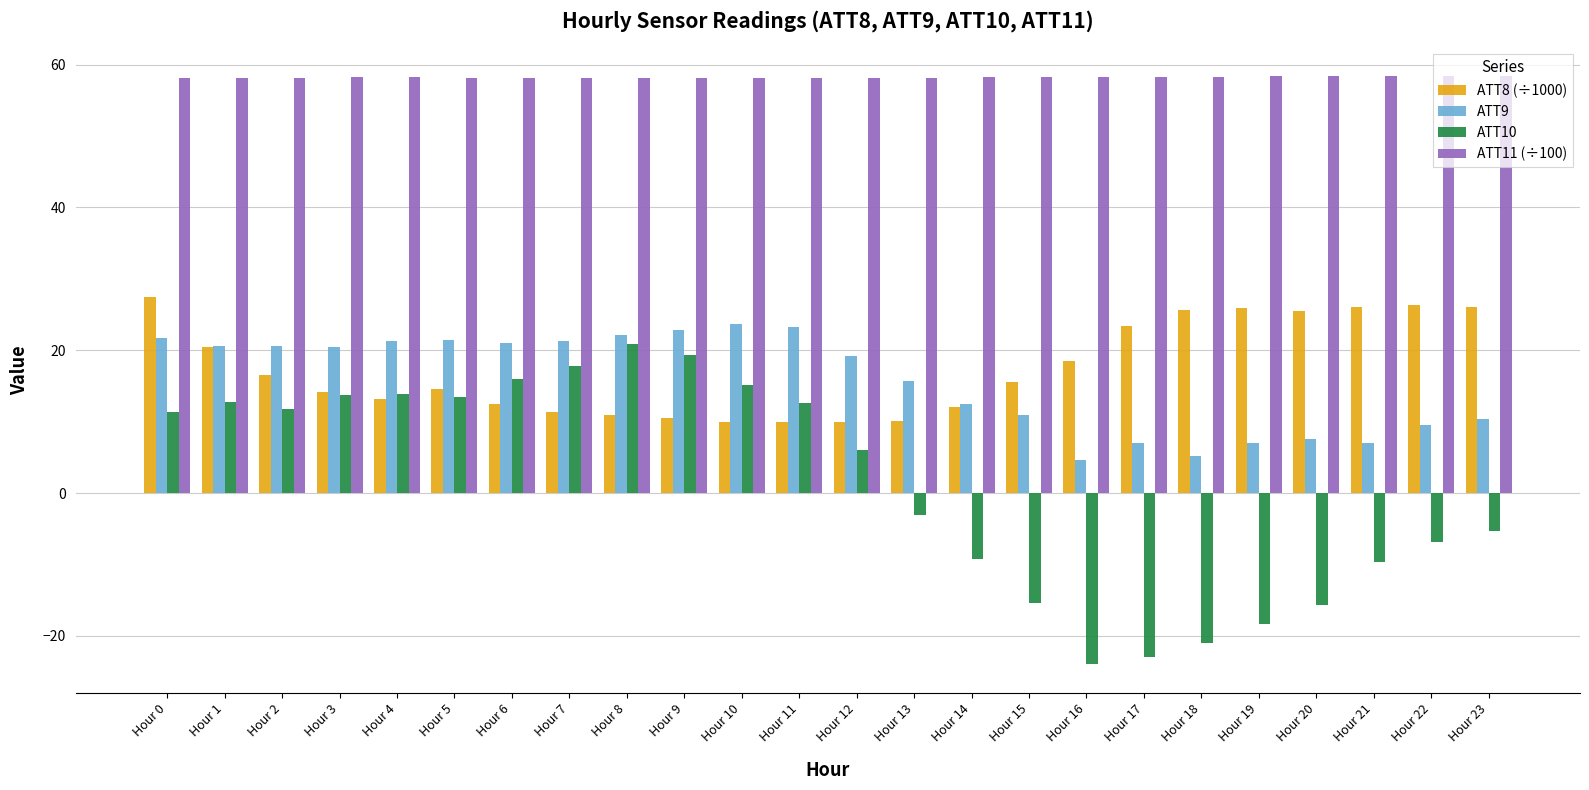

Are the bars horizontal?

No